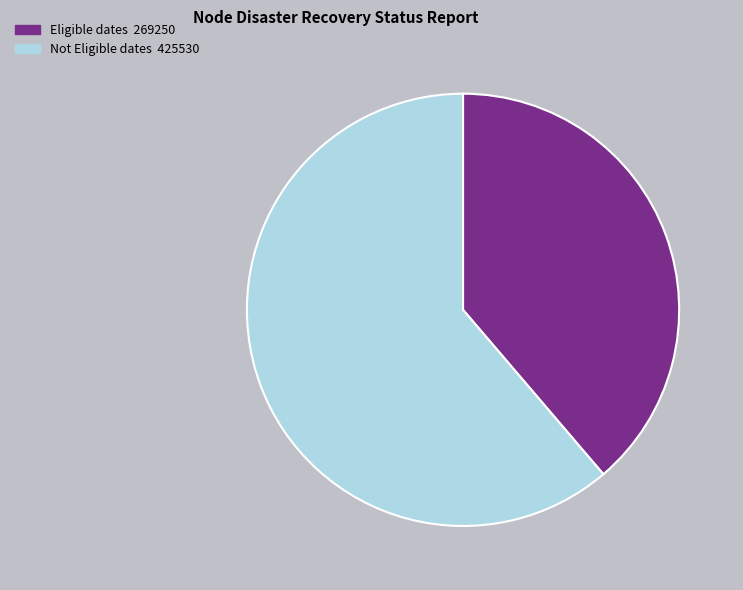

Count the number of slices in the pie.

2